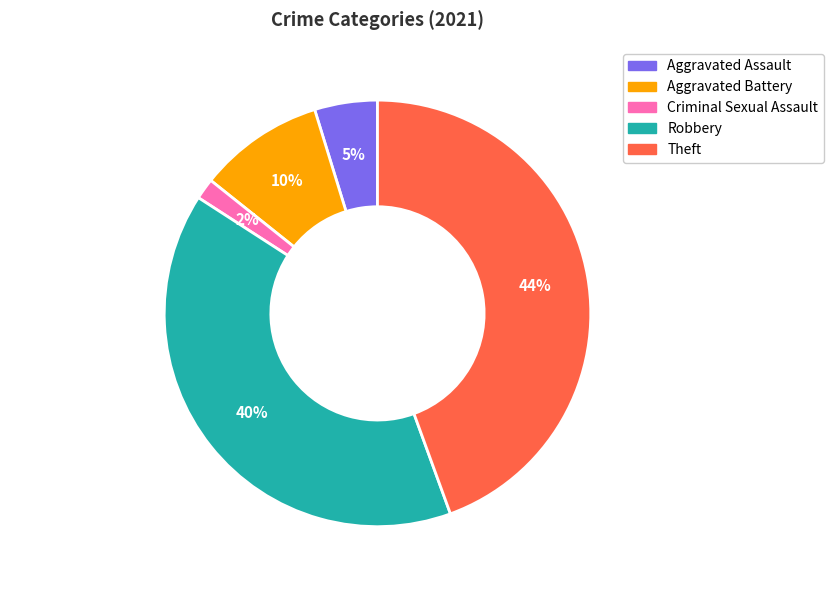

Is the sum of Aggravated Battery and Criminal Sexual Assault greater than half?

No